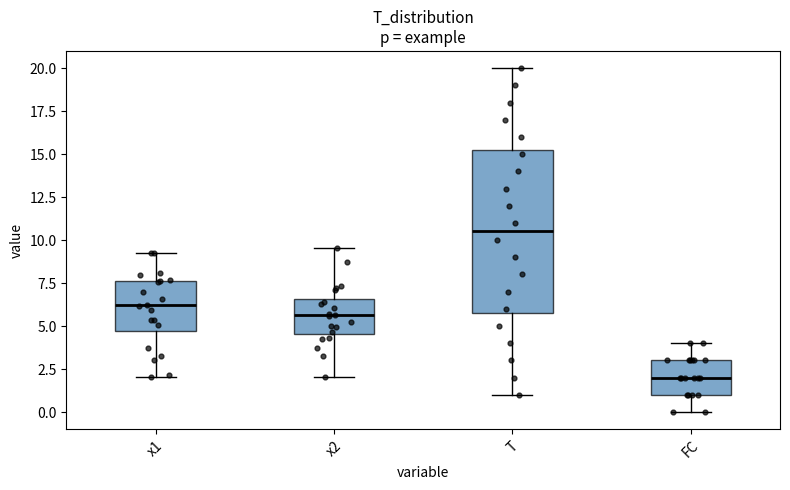

Which box is the tallest, from its lower edge to its upper edge?

T